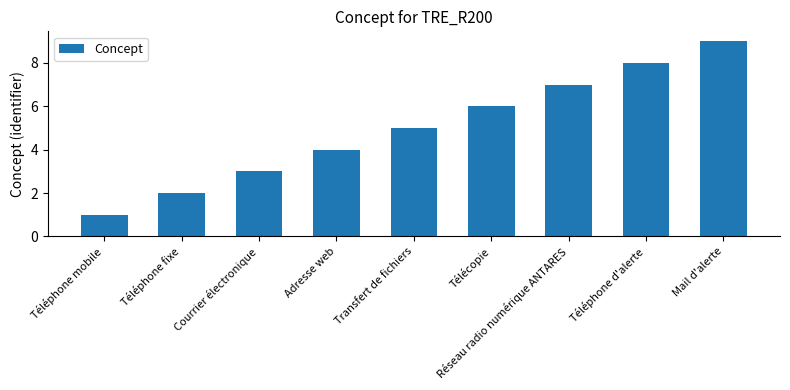

At which label is the value closest to 5?

Transfert de fichiers